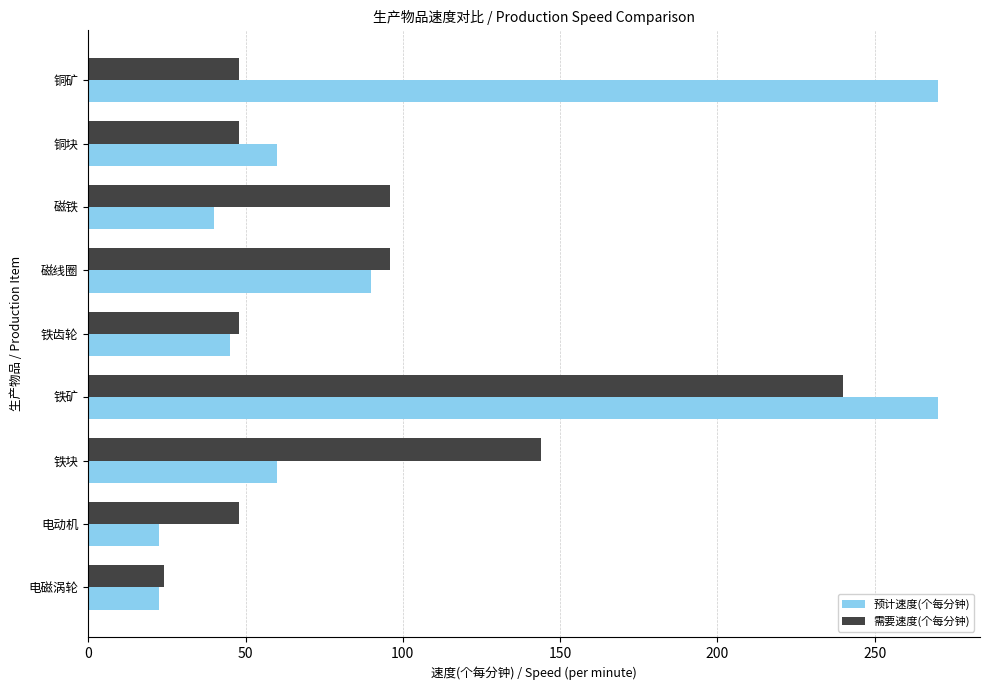

Which series has the largest range (max minus min)?

预计速度(个每分钟)